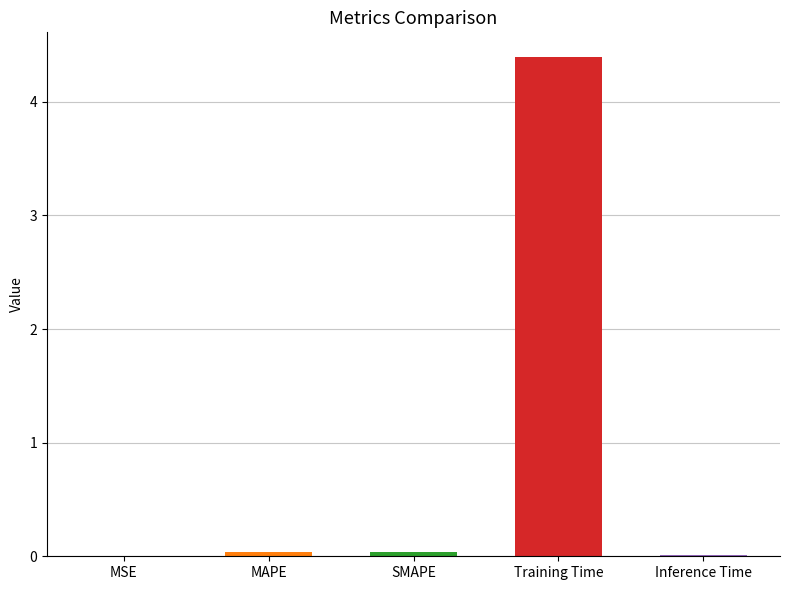

At which category does the chart reach its peak across all series?

Training Time